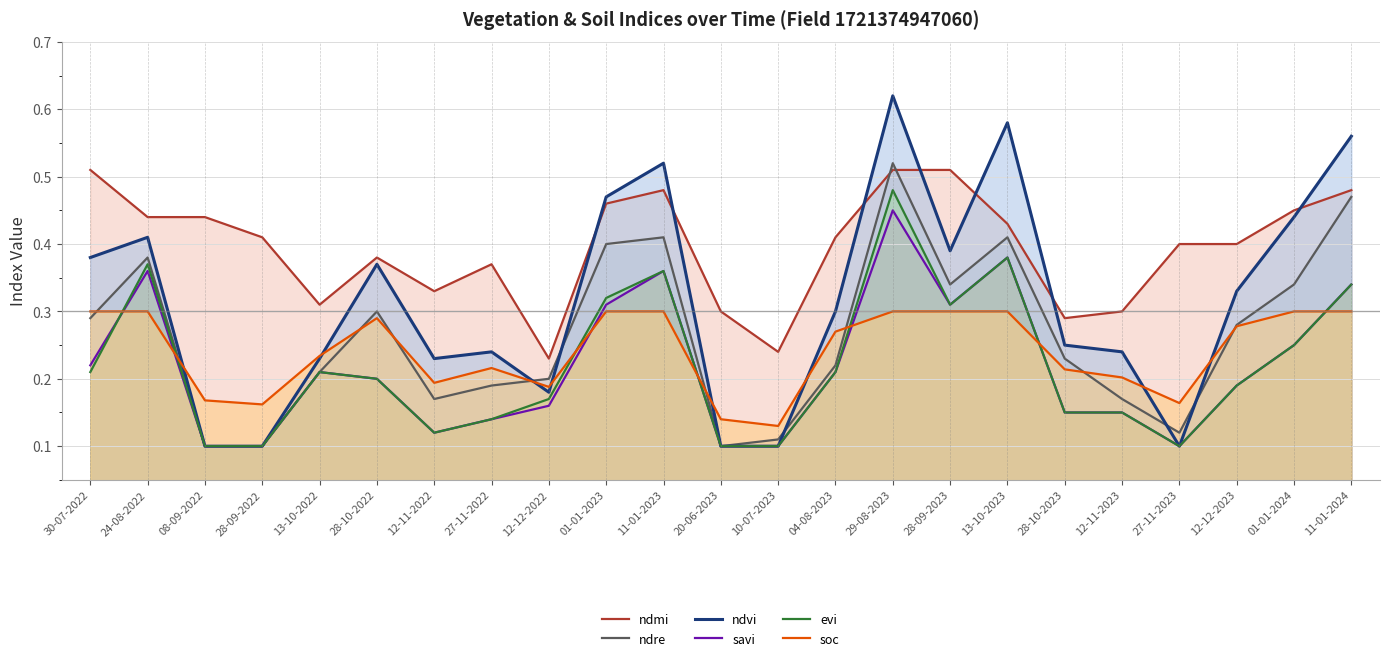

Is the value of ndvi at 01-01-2024 greater than the value of ndre at 11-01-2024?

No